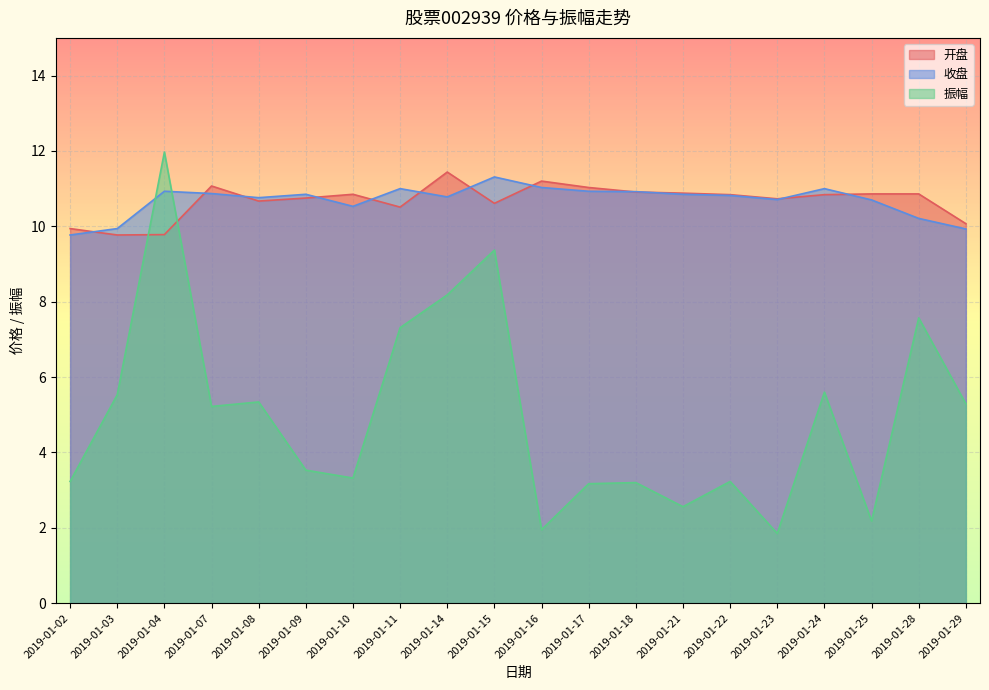

Where is the first local maximum for 开盘?

2019-01-07